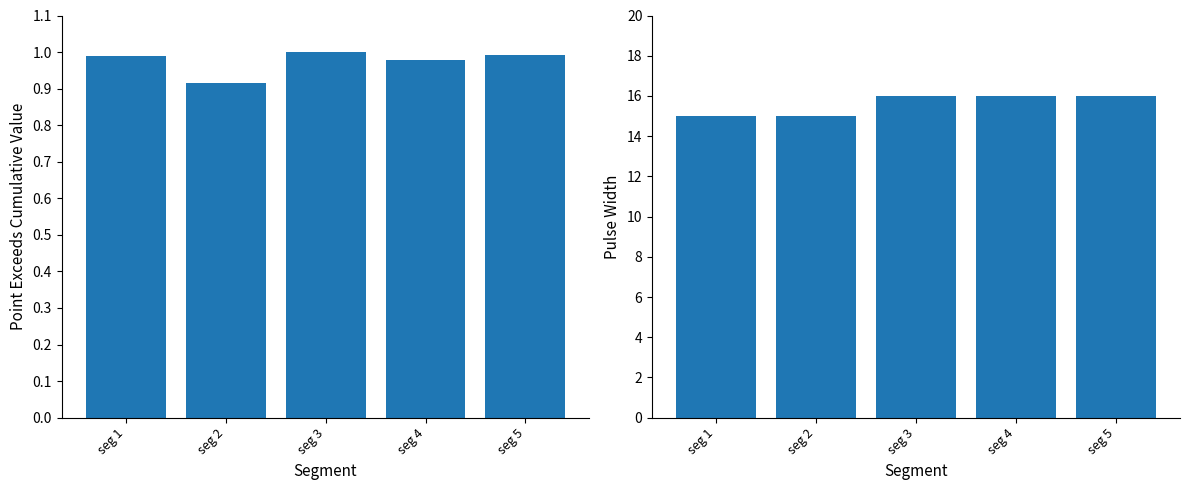

True or false: Point_Exceeds_Cumulative_Value has a value of 0.7 at seg 3.

False